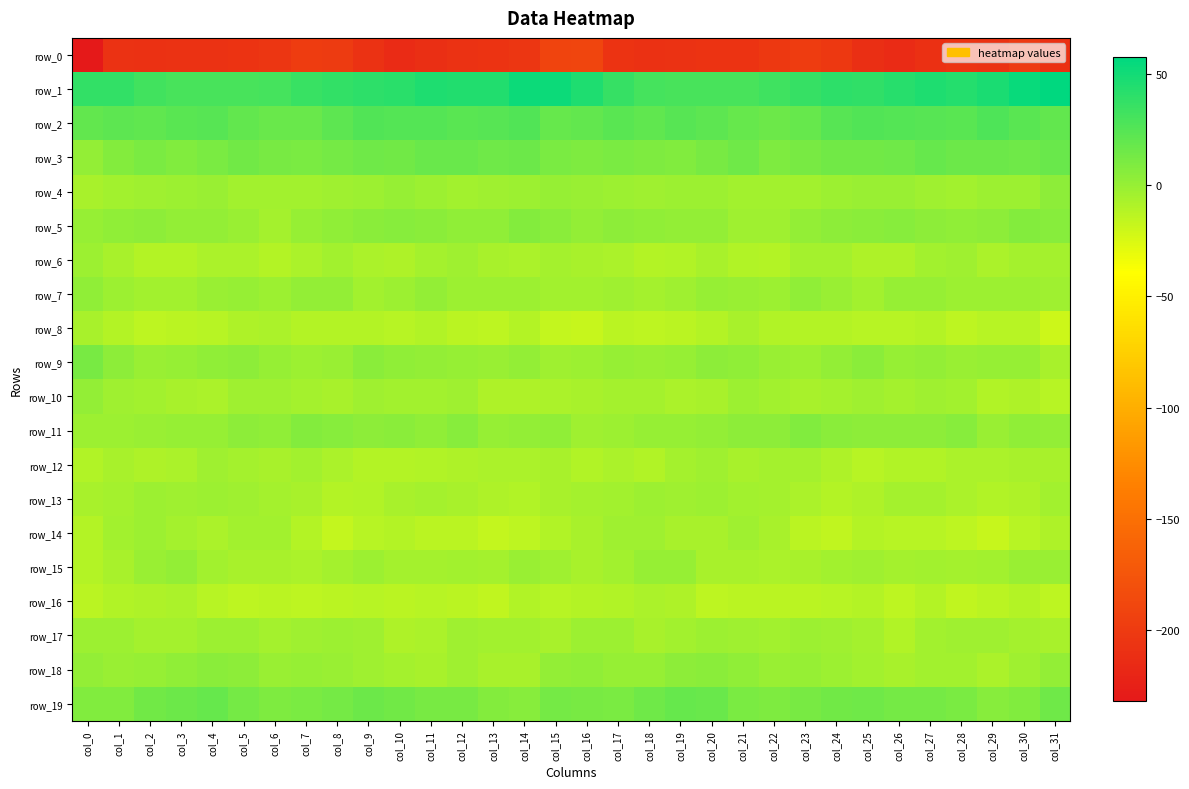

What is the minimum value for row_0?

-231.9